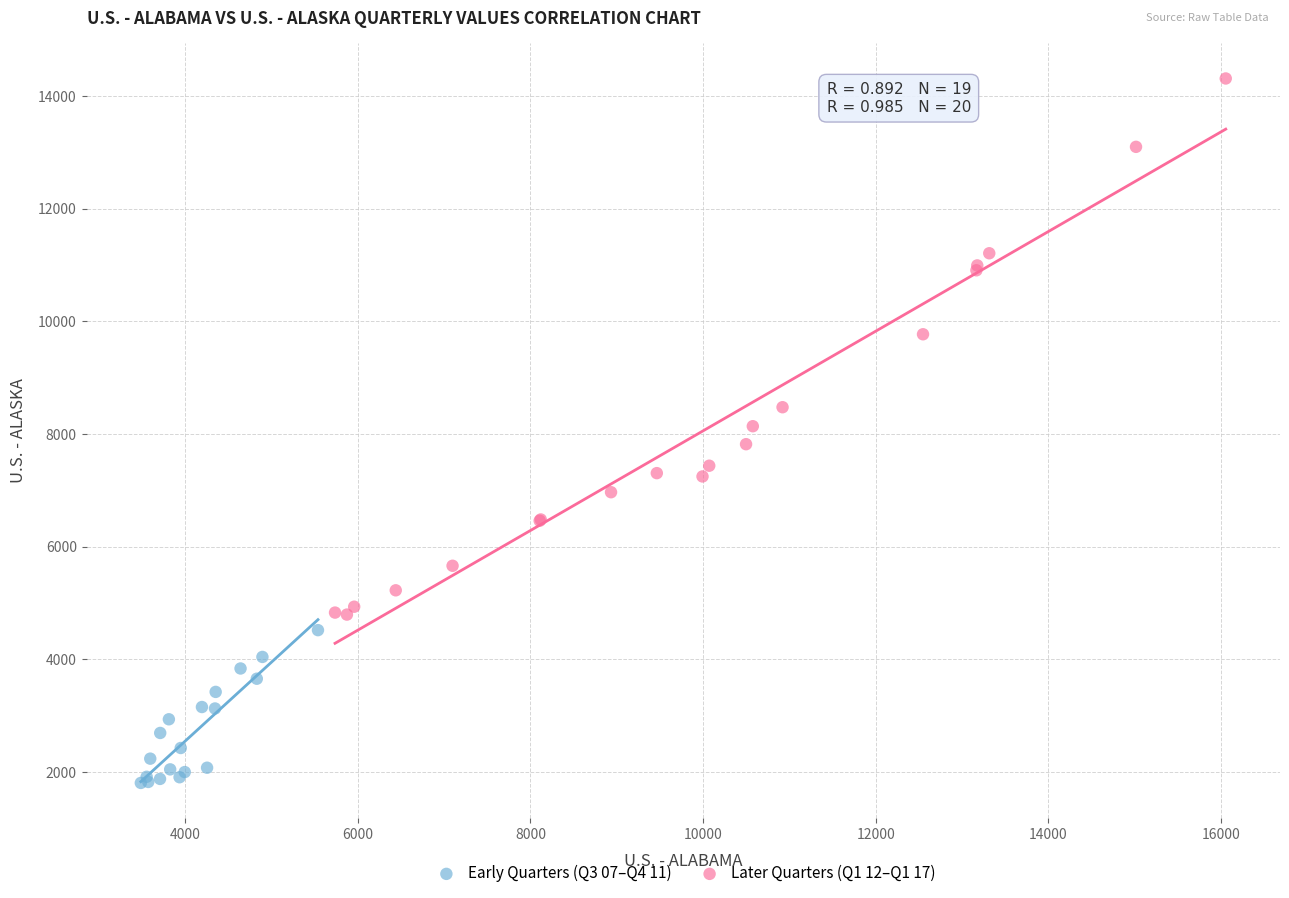

Which series has the largest Y range (max minus min)?

Later Quarters (Q1 12–Q1 17)